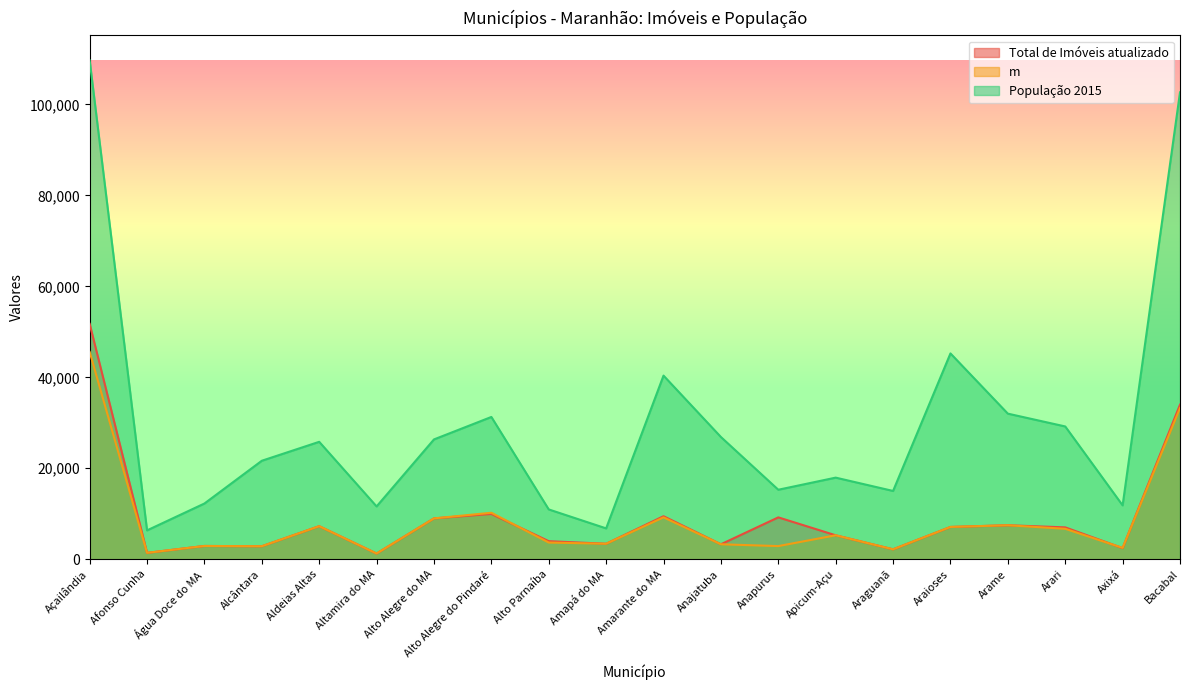

How many values in the m series are below 5272?

10